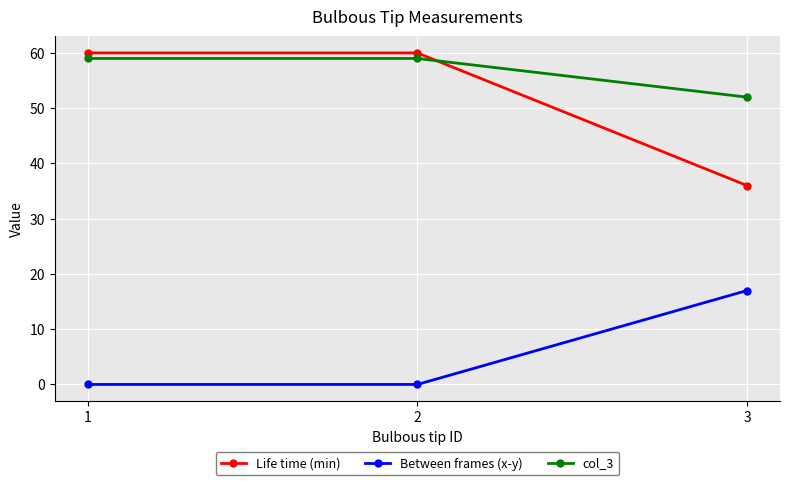

How many categories are shown in the chart?

3